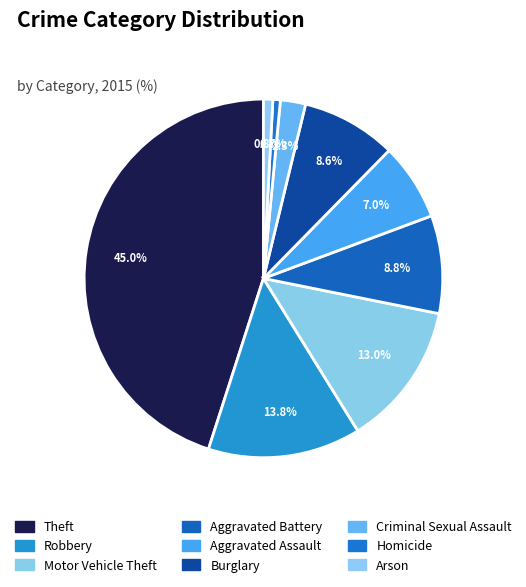

Does Homicide account for over 50% of the chart?

No